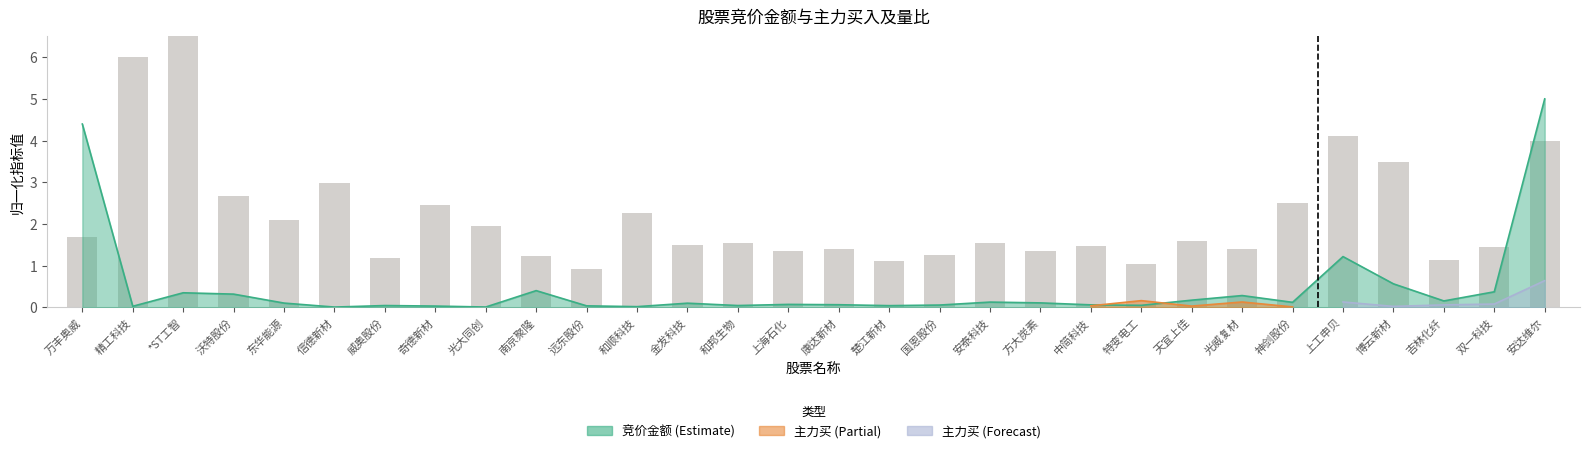

How many values exceed 1?

29